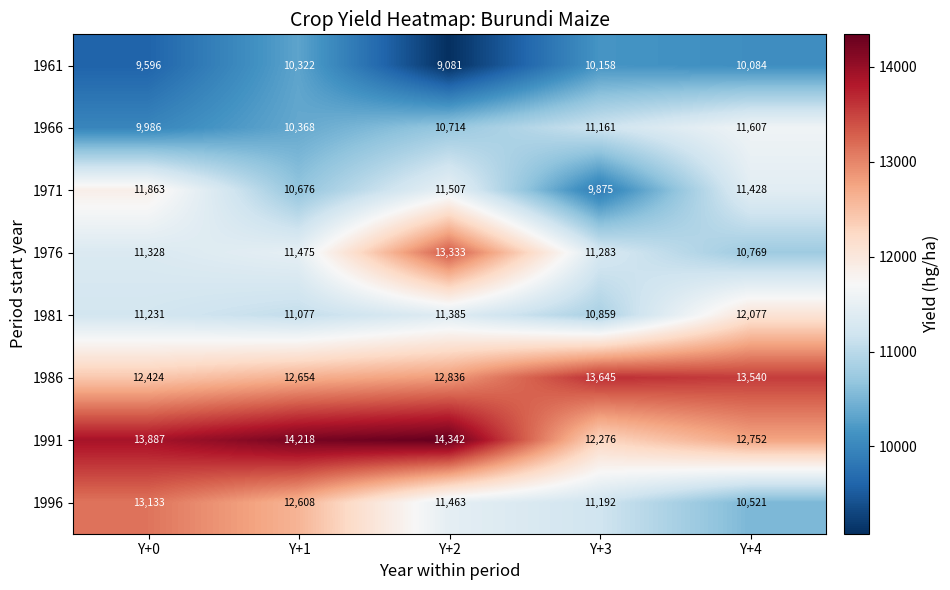

At how many categories does at least one series exceed 10949?

5